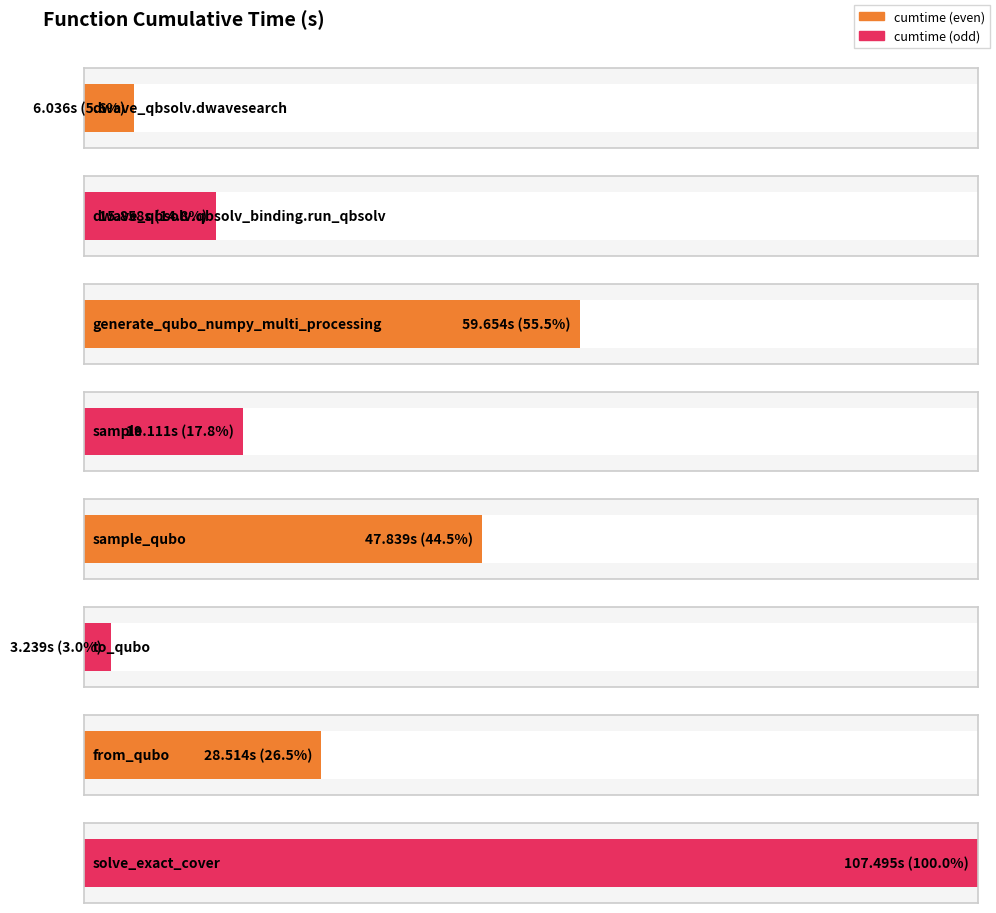

What is the change in value from sample_qubo to to_qubo?

-44.6